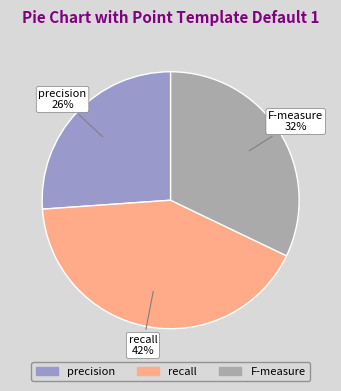

To the nearest percent, what is the difference between the largest and smallest slice percentages?

16%